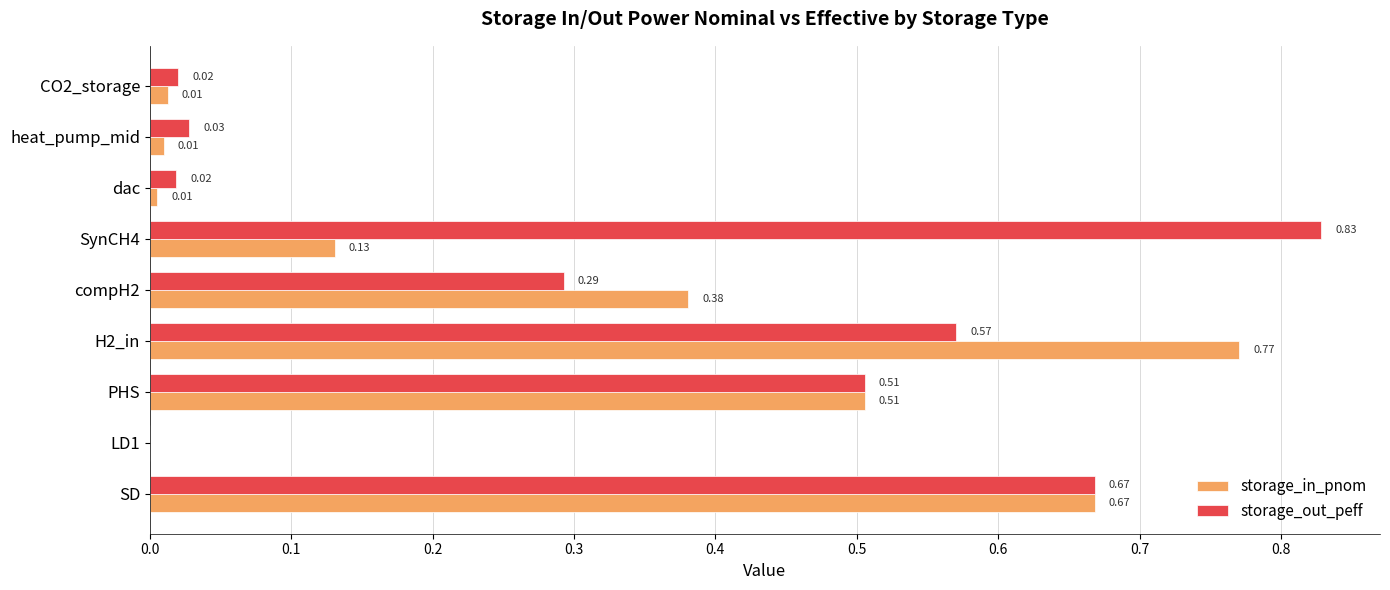

How many distinct data groups are displayed?

2